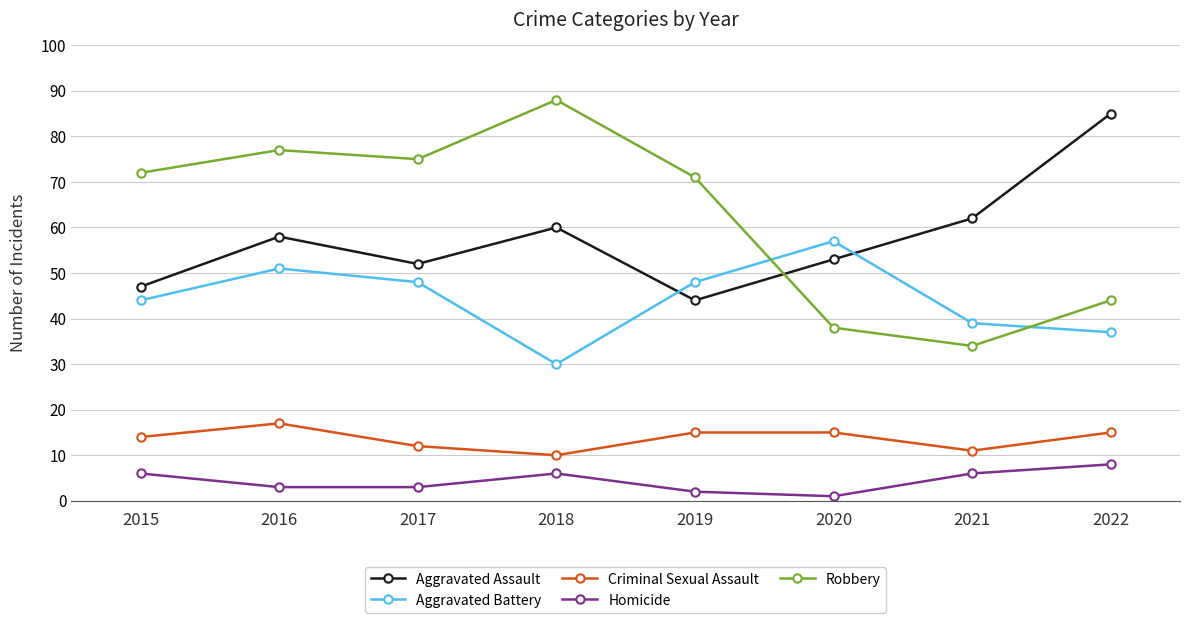

True or false: Robbery has a value of 88 at 2018.

True